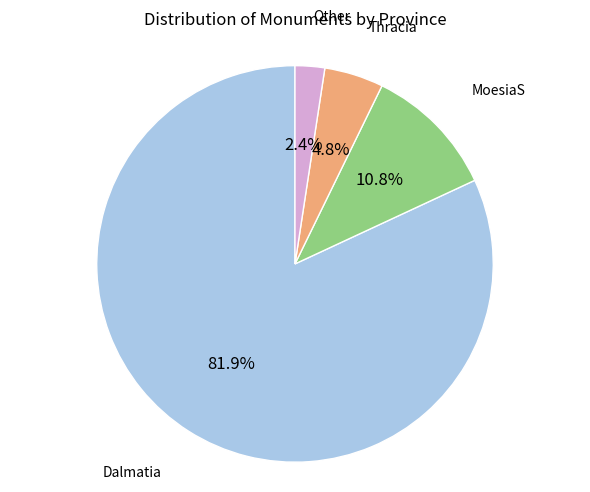

To the nearest percent, what is the difference between the largest and smallest slice percentages?

80%